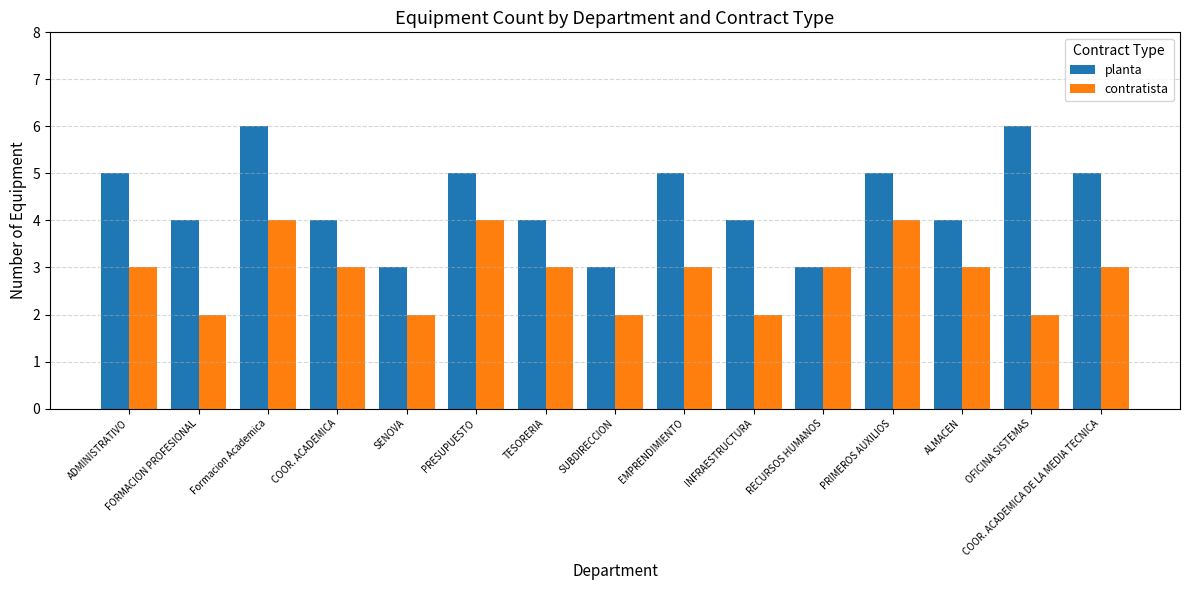

Reading left to right, what are all the values shown in this chart?

planta: 5	4	6	4	3	5	4	3	5	4	3	5	4	6	5
contratista: 3	2	4	3	2	4	3	2	3	2	3	4	3	2	3